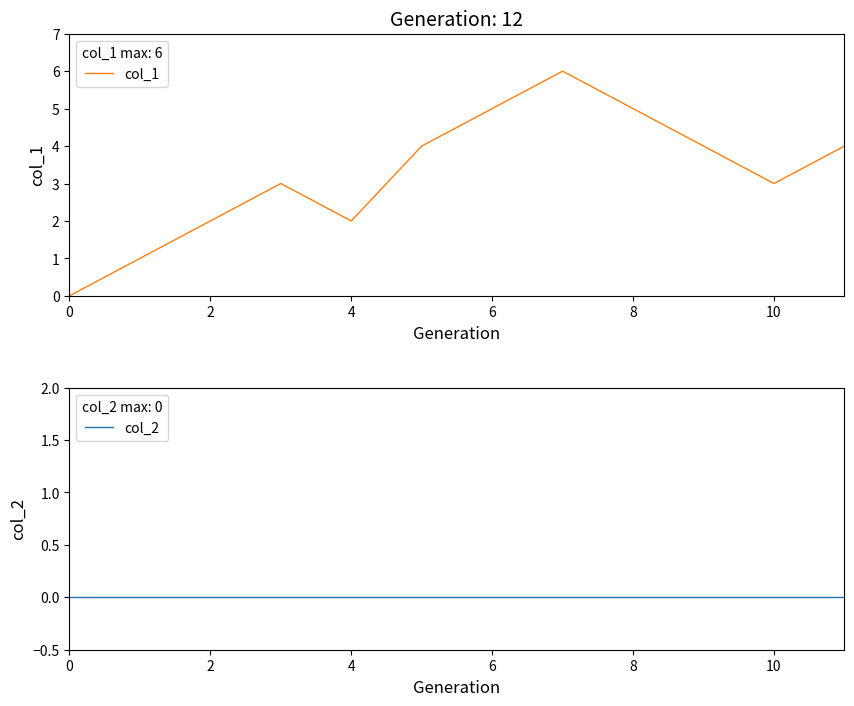

Is it true that col_1 equals 4 at 10?

False